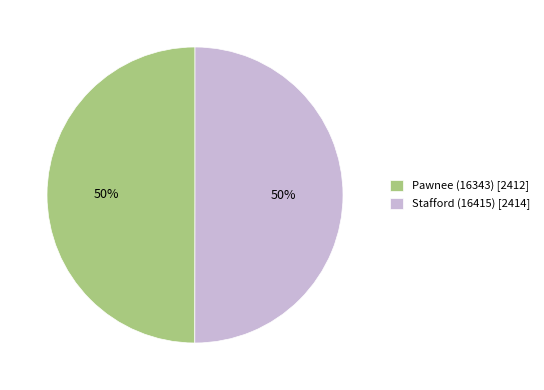

True or false: Pawnee (16343) accounts for 50% of the total.

True